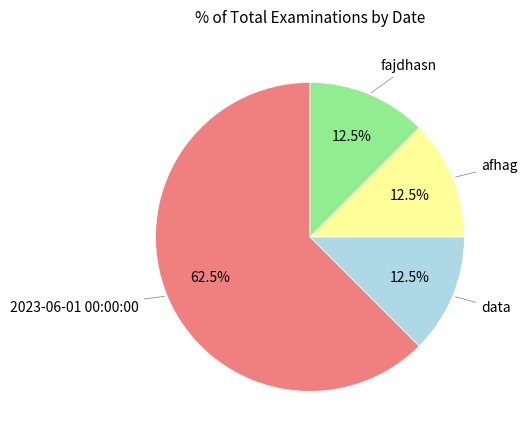

Is there a majority slice in this chart?

Yes